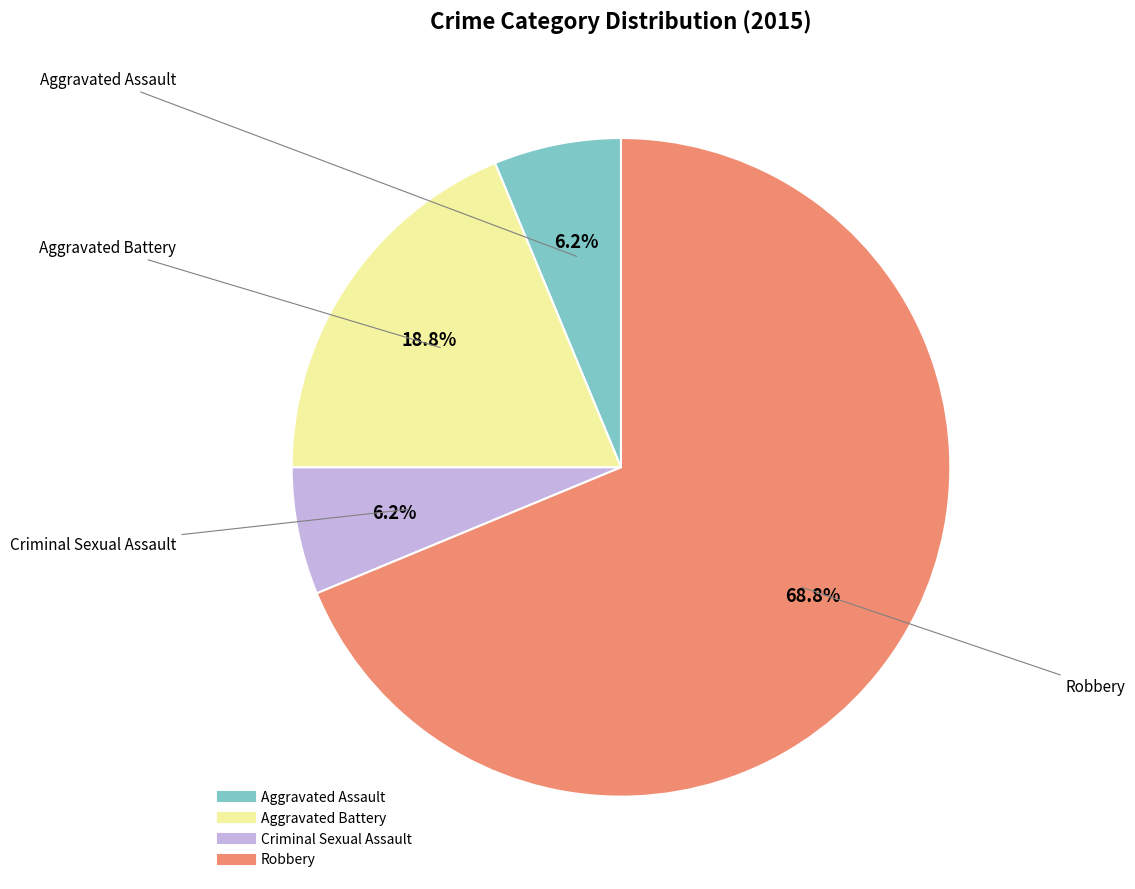

What is the largest slice in the pie chart?

Robbery